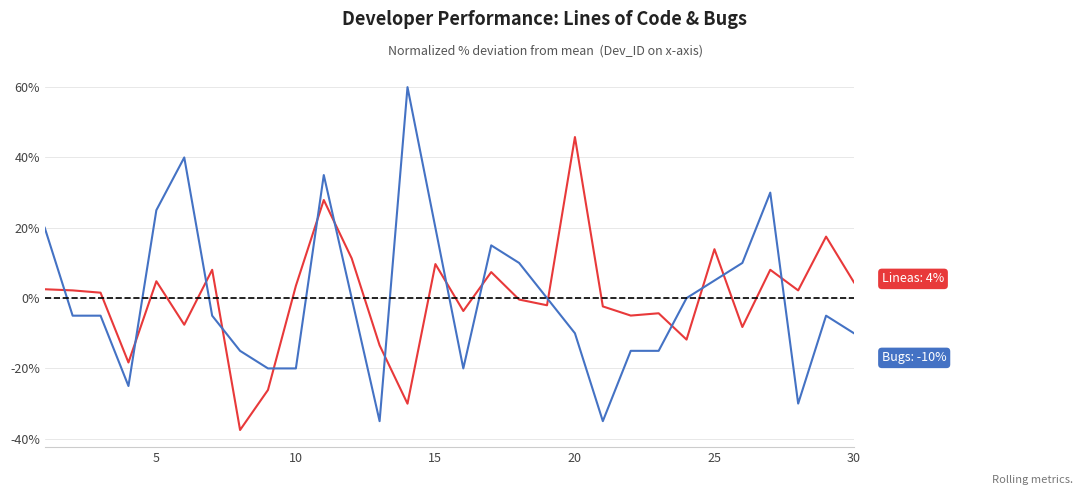

What is the minimum value shown in the chart?

-37.5